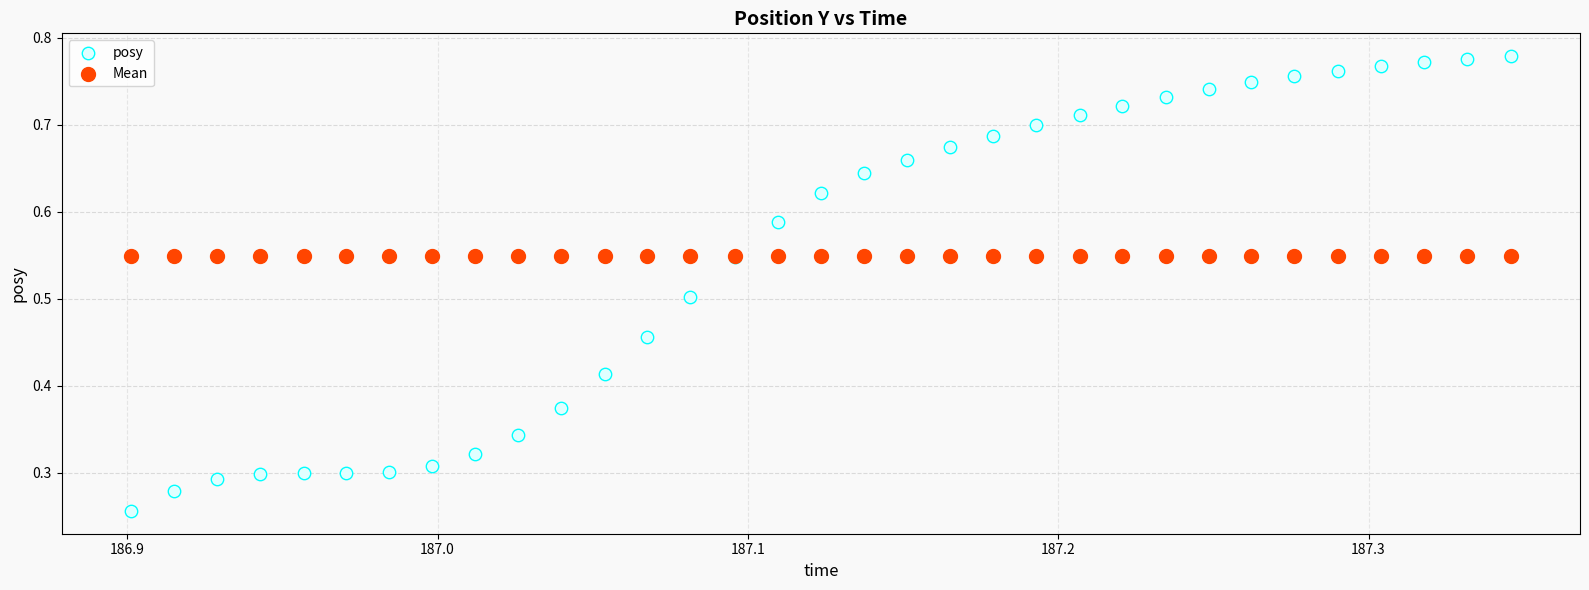

Which series reaches the minimum Y coordinate?

posy